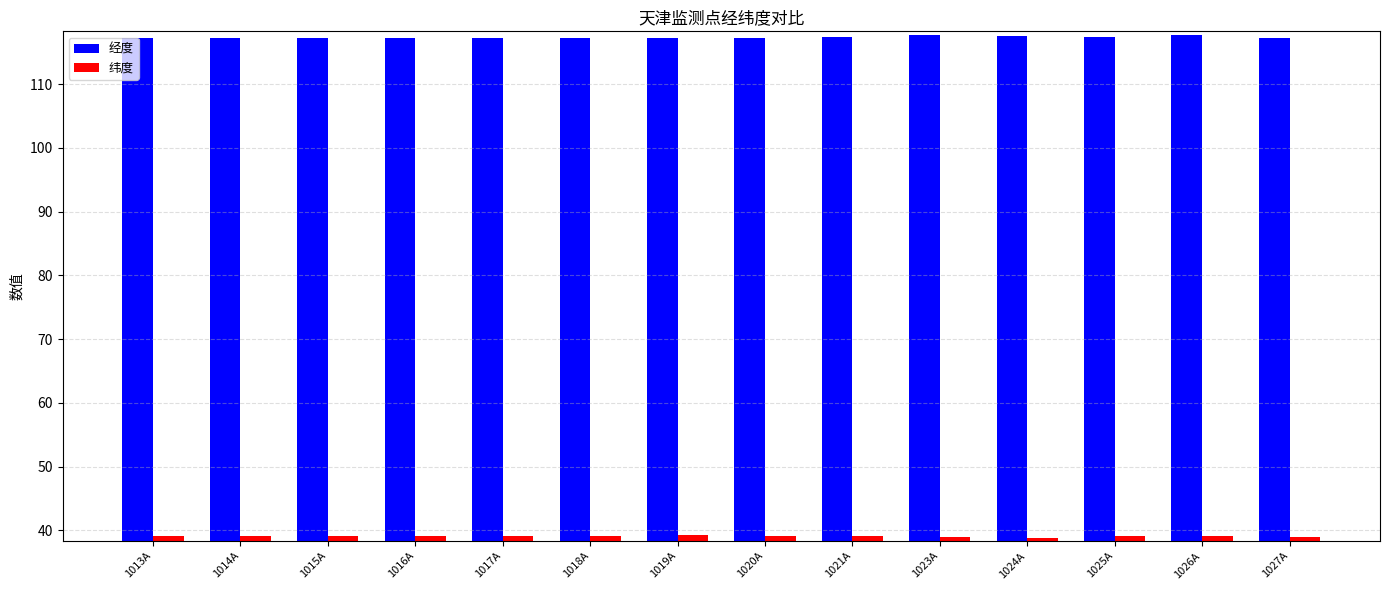

Are the bars horizontal?

No